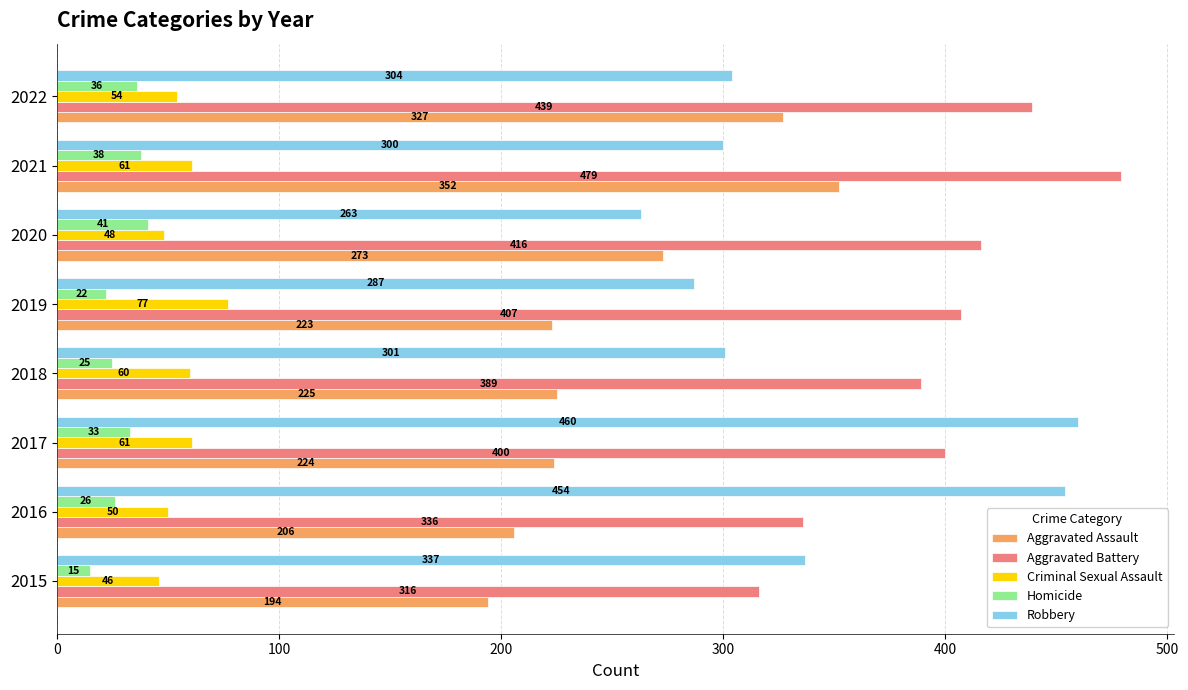

Is it true that Aggravated Assault equals 90 at 2017?

False